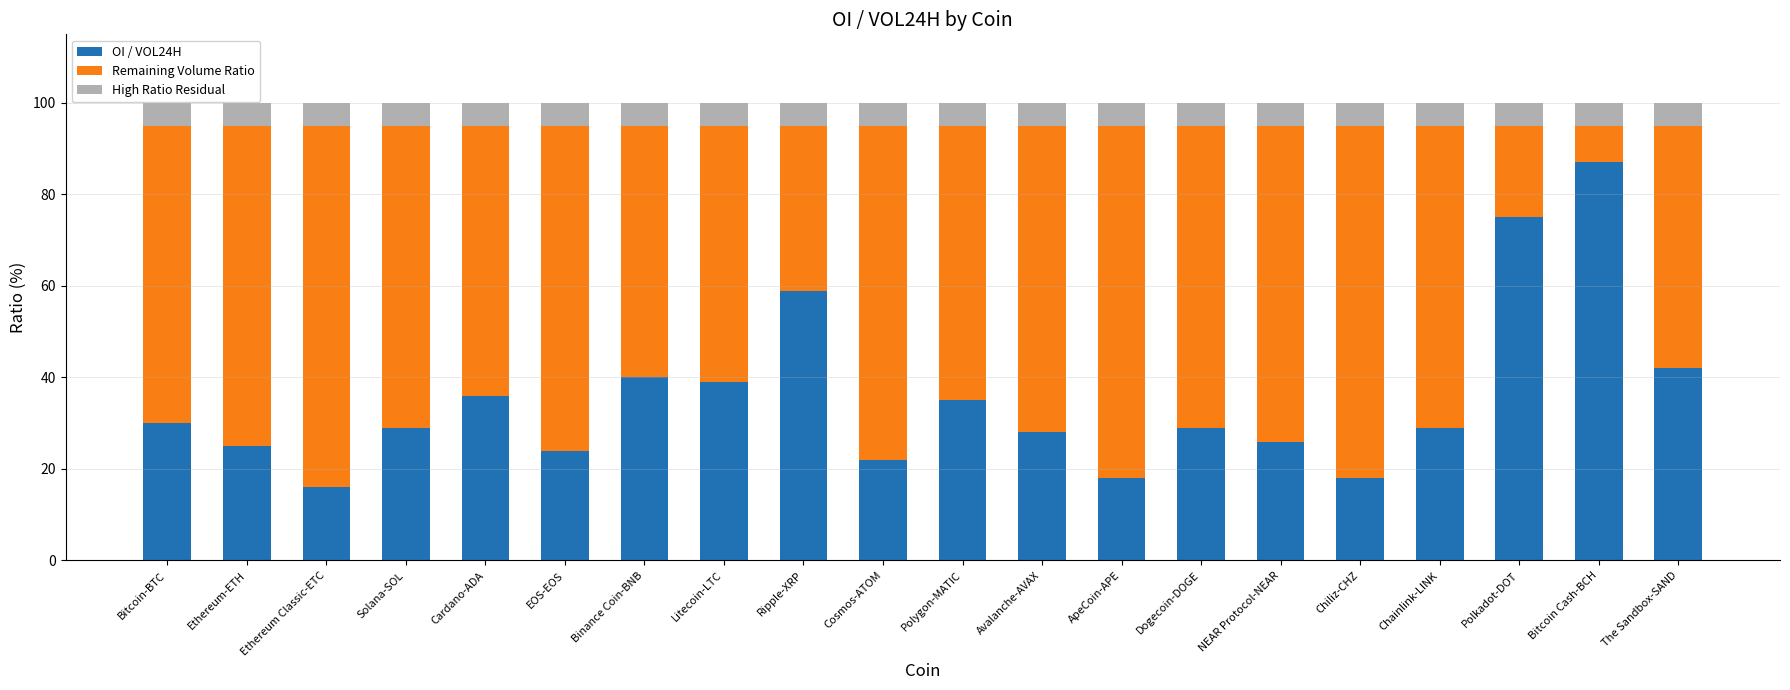

At which category is the sum across all series the highest?

Bitcoin-BTC